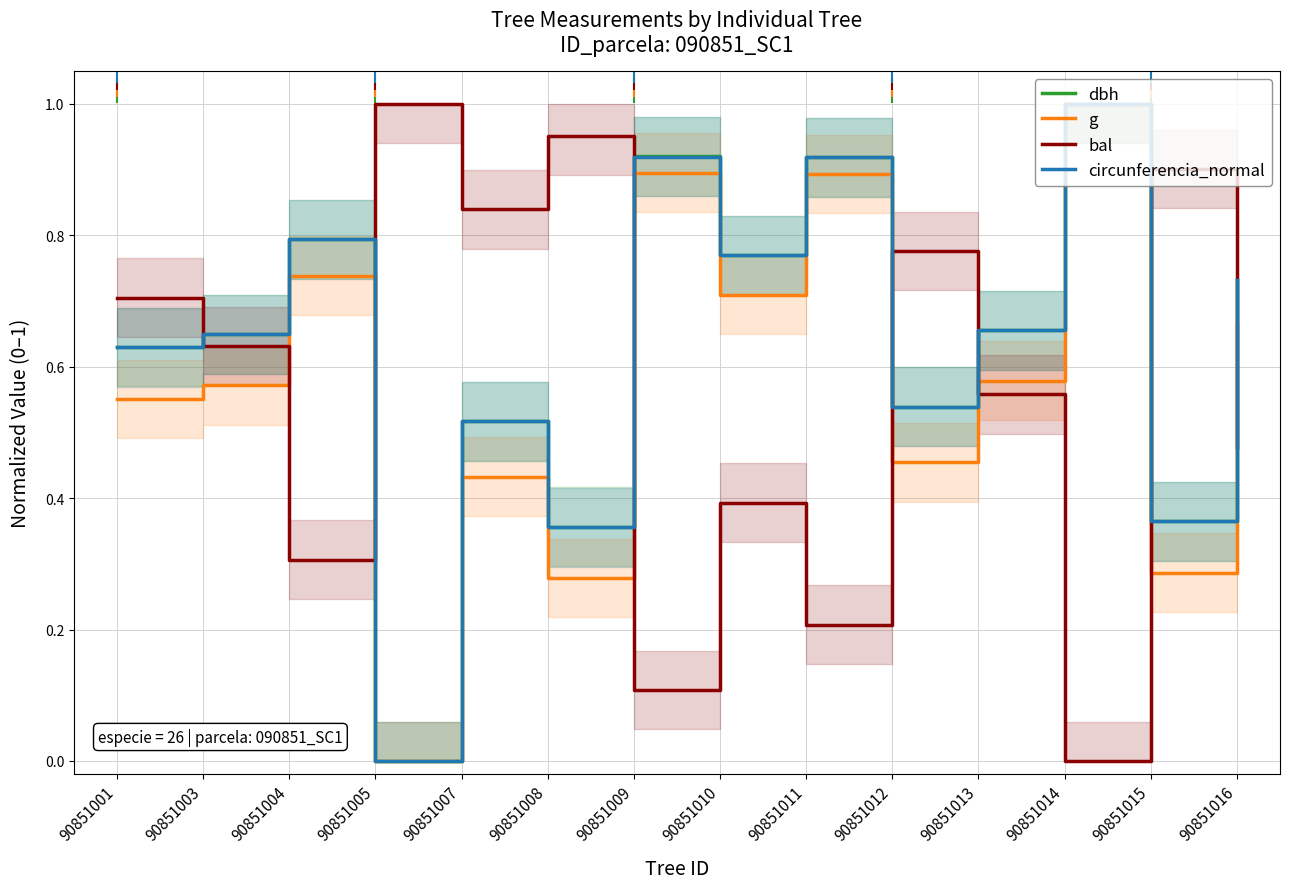

True or false: g has a value of 0.4 at 90851008.

False